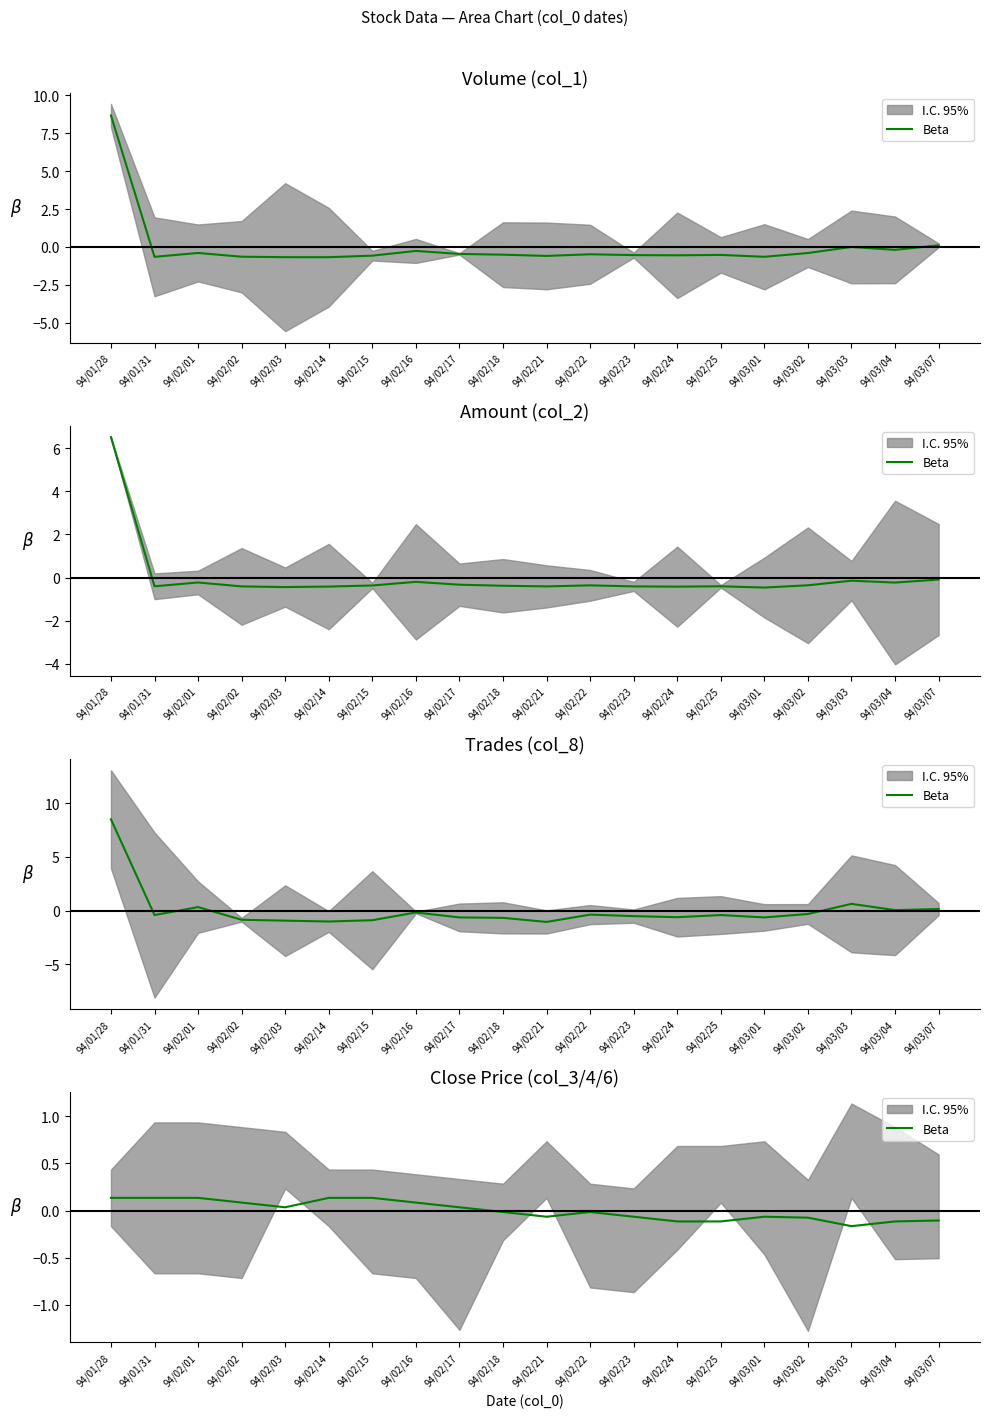

The chart shows a value of 0.1 at 94/02/02. True or false?

True